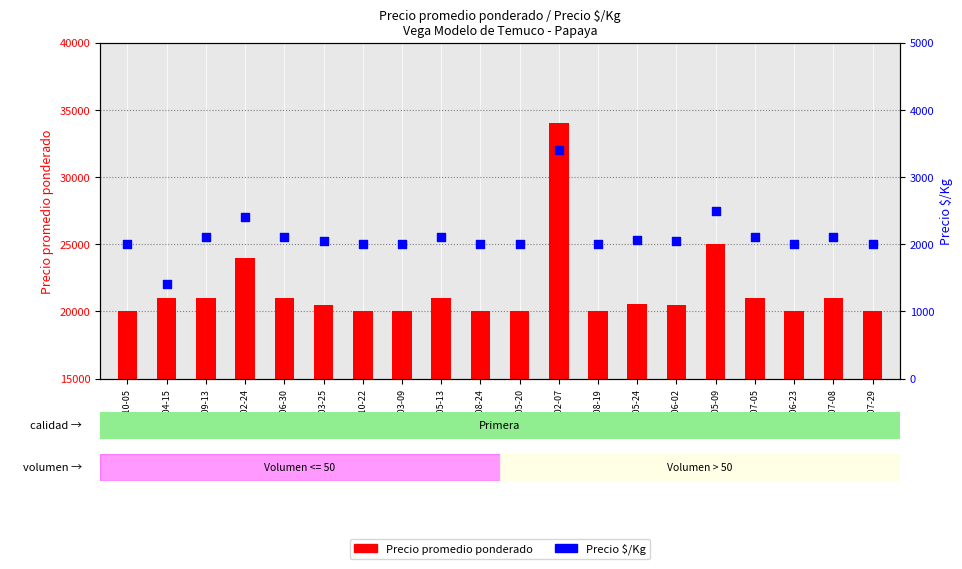

At how many categories does at least one series exceed 31975?

1